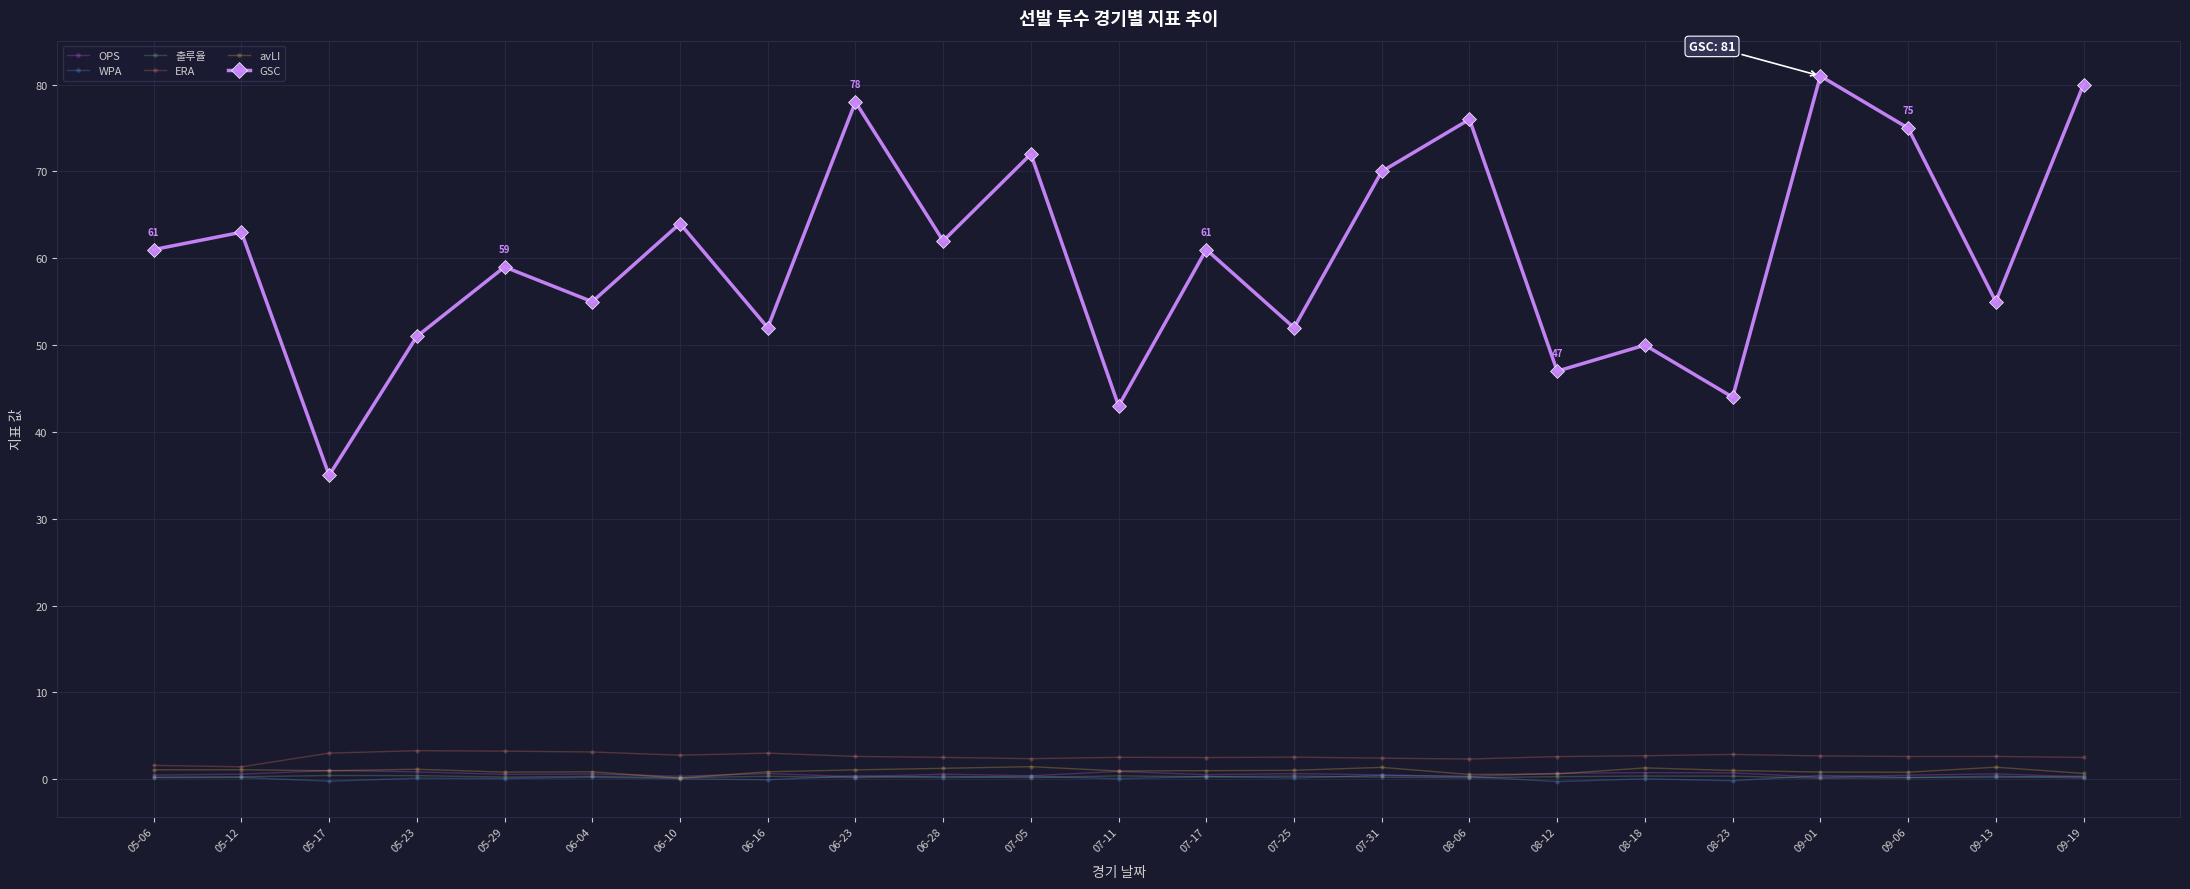

At which label does GSC reach its minimum?

05-17